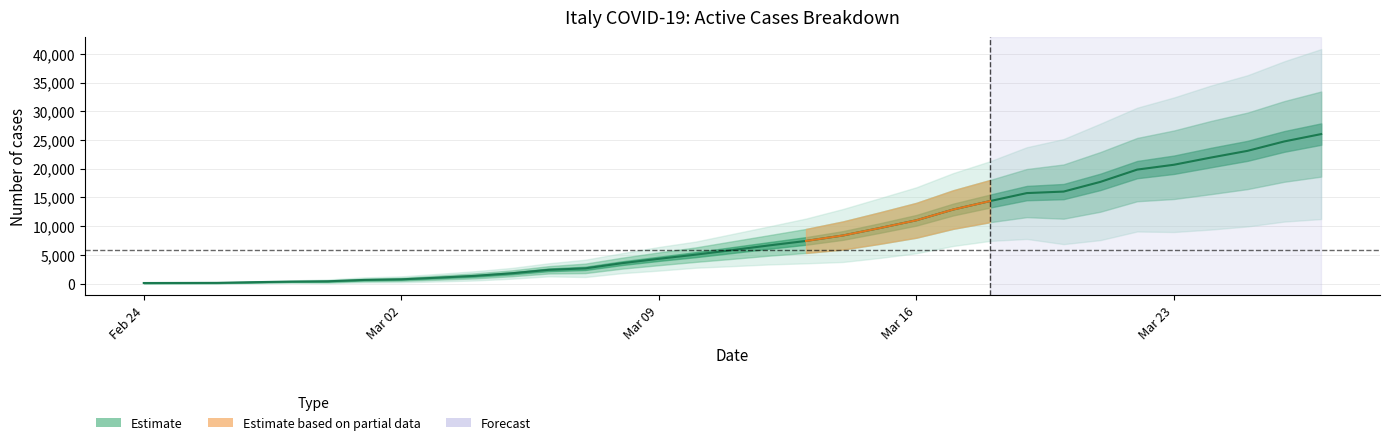

Reading left to right, what are all the values shown in this chart?

101	114	128	248	345	401	639	742	1034	1346	1790	2394	2651	3557	4316	5038	5838	6650	7426	8372	9663	11025	12894	14363	15757	16020	17708	19846	20692	21937	23112	24753	26029